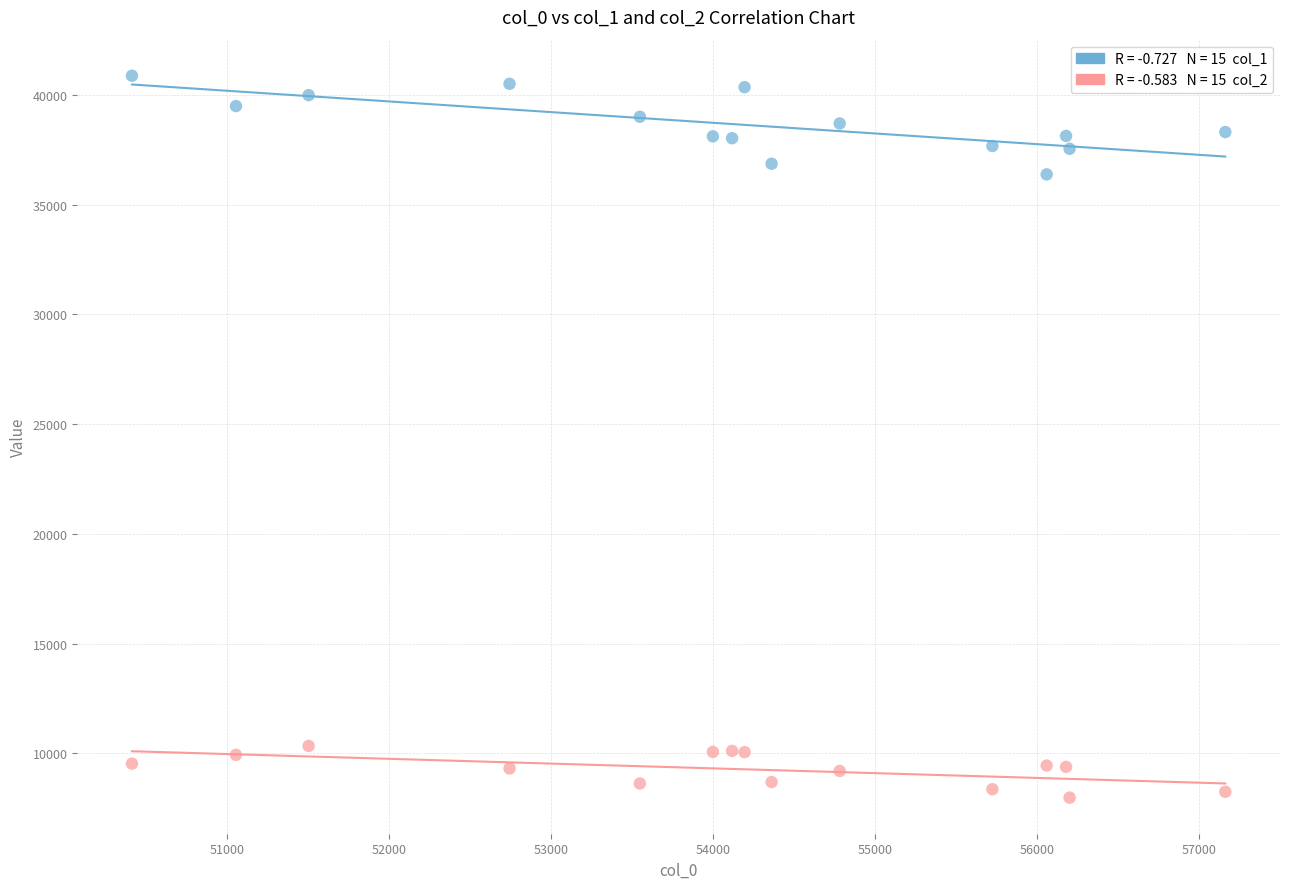

Across all series, what Y value is closest to 24428?

36376.3